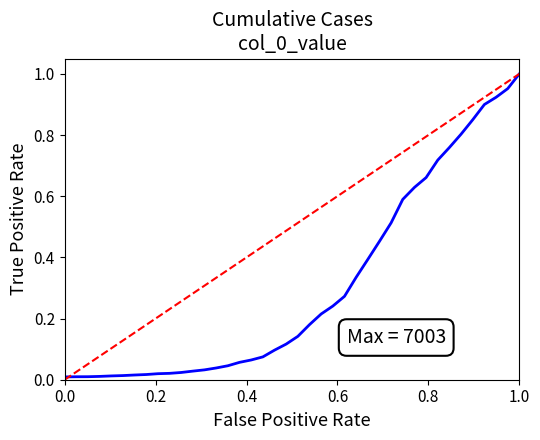

What is the greatest value displayed?

1.0